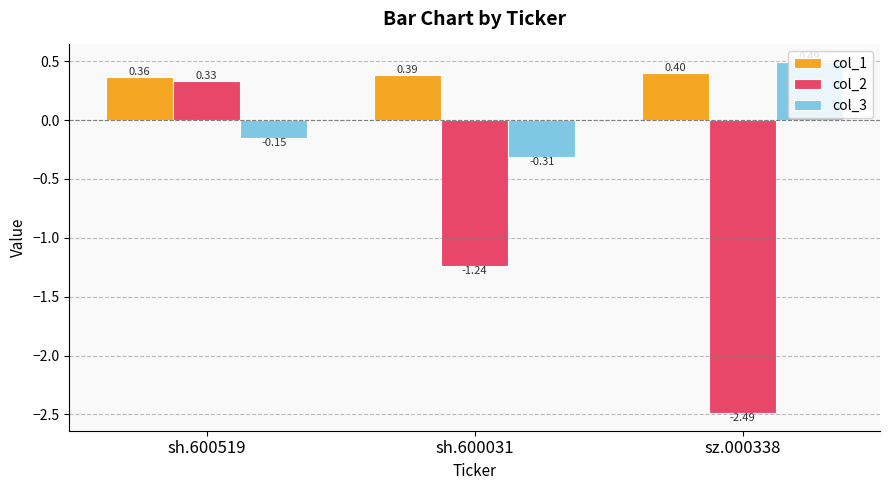

What is the difference between the maximum and minimum values in the col_3 series?

0.8